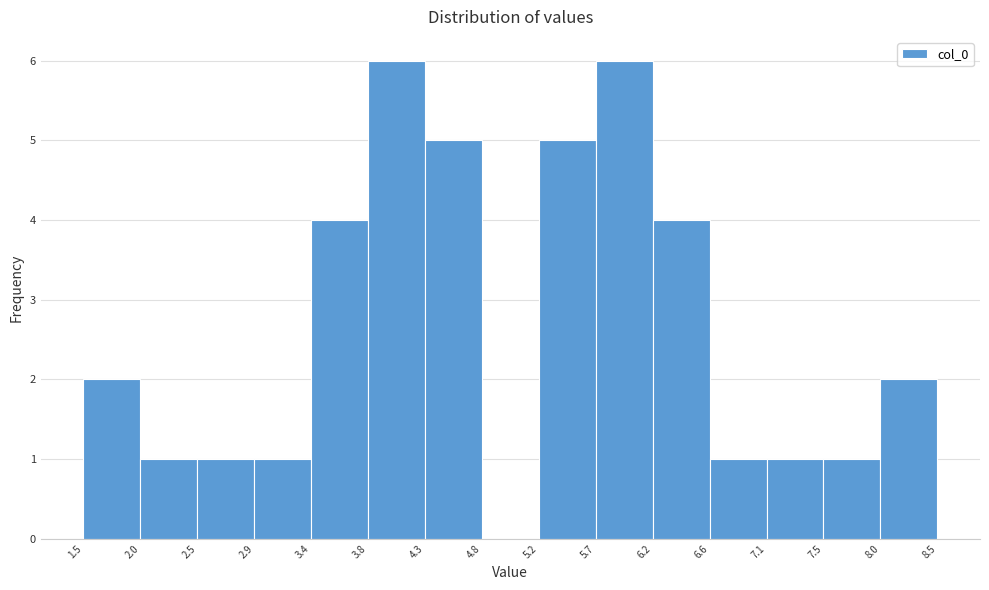

Reading left to right, transcribe this chart: for each bar, give the range it covers on the x-axis and its height. The values are not printed on the chart, so give them approximately, as read against the axis.

1.5 to 2.0: 2
2.0 to 2.5: 1
2.5 to 2.9: 1
2.9 to 3.4: 1
3.4 to 3.8: 4
3.8 to 4.3: 6
4.3 to 4.8: 5
4.8 to 5.2: 0
5.2 to 5.7: 5
5.7 to 6.2: 6
6.2 to 6.6: 4
6.6 to 7.1: 1
7.1 to 7.5: 1
7.5 to 8.0: 1
8.0 to 8.5: 2